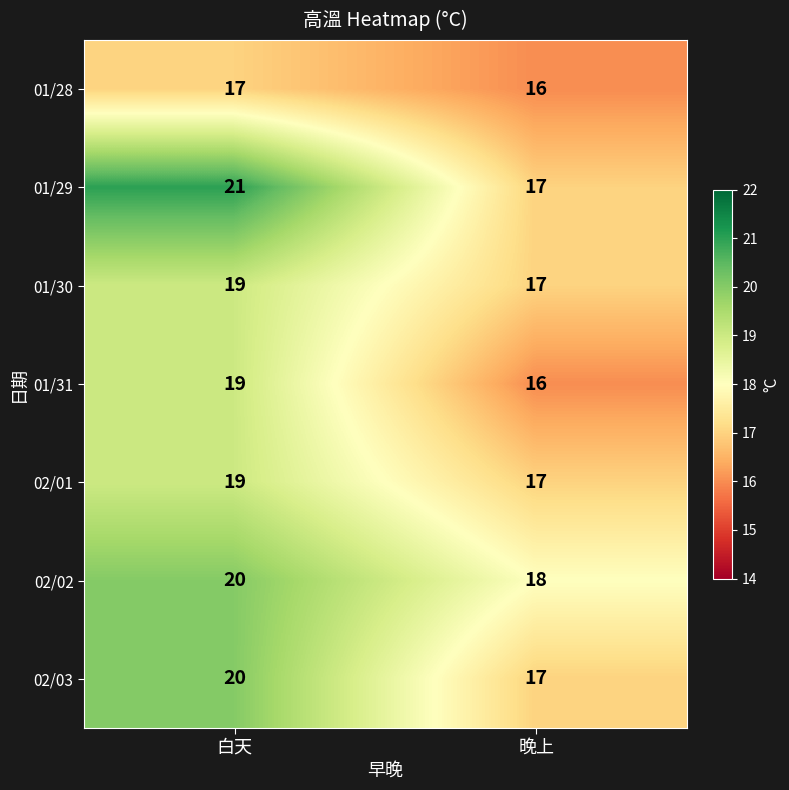

True or false: 01/29 has a value of 25 at 晚上.

False